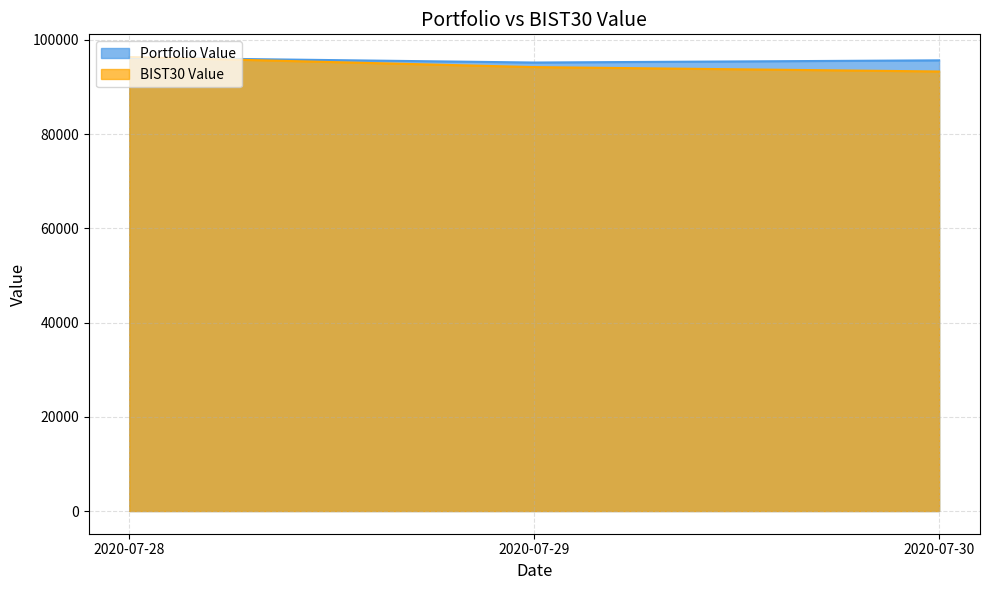

List the series in order of their peak value, highest first.

BIST30 Value, Portfolio Value